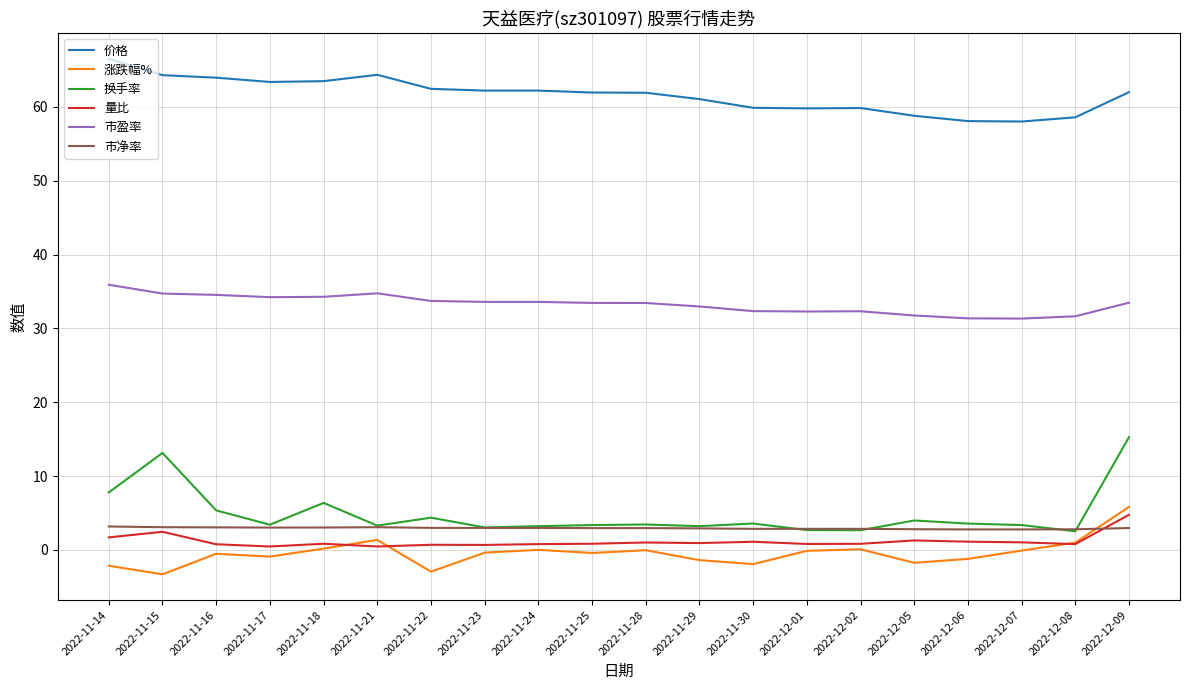

At how many categories does at least one series exceed 0?

20